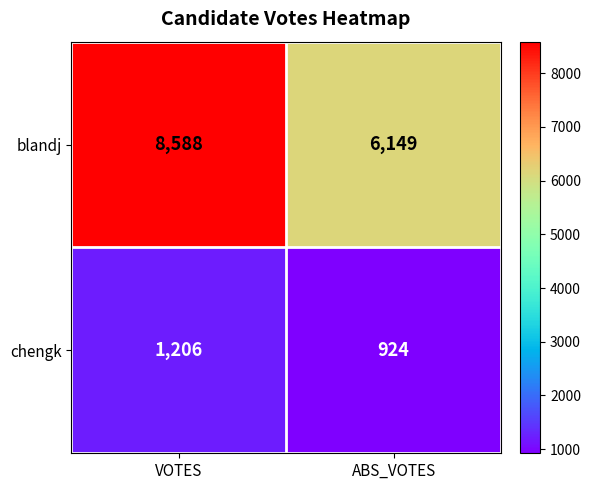

Reading left to right, list all the values displayed in this chart.

blandj: 8588	6149
chengk: 1206	924